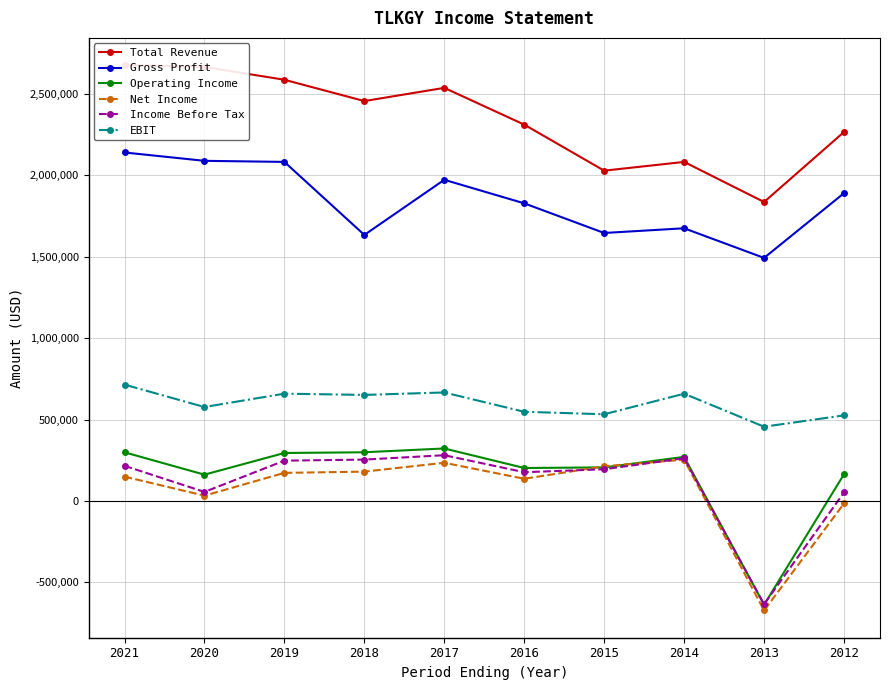

At how many categories does at least one series exceed -221708?

10